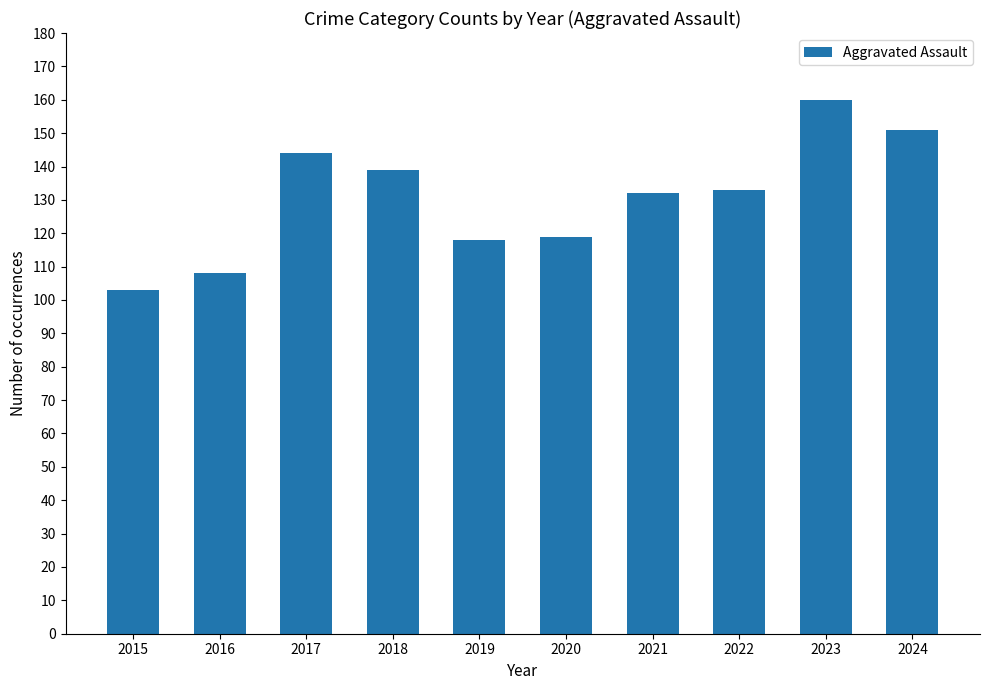

What is the greatest value displayed?

160